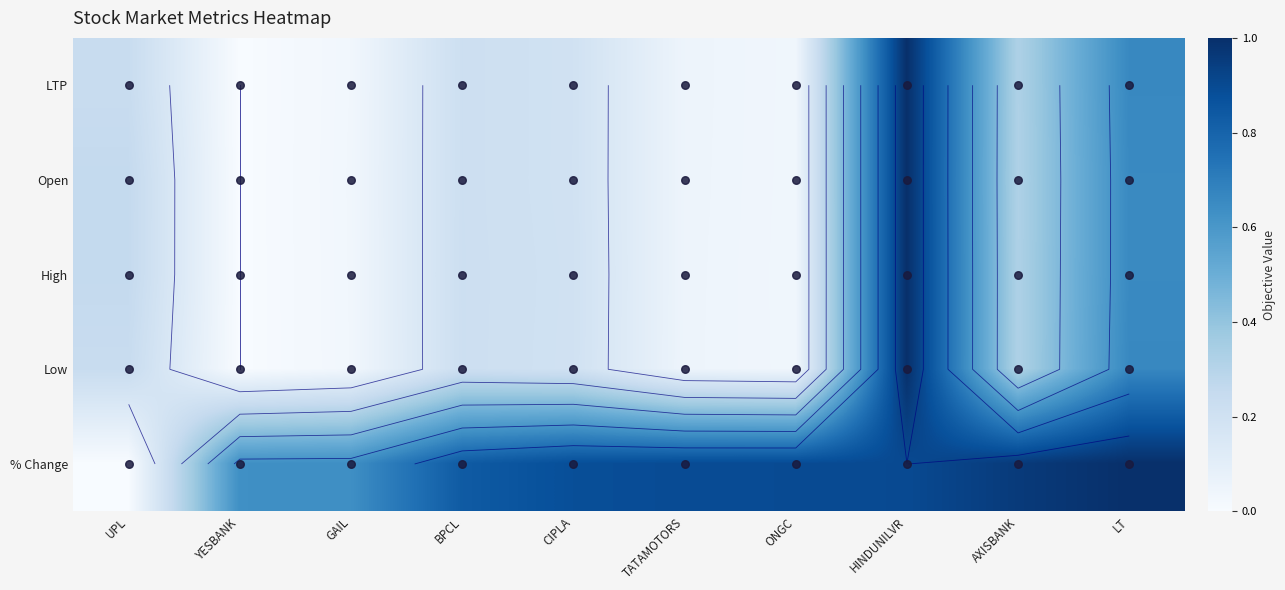

At LT, list the series in order from largest to smallest.

% Change, Low, LTP, Open, High